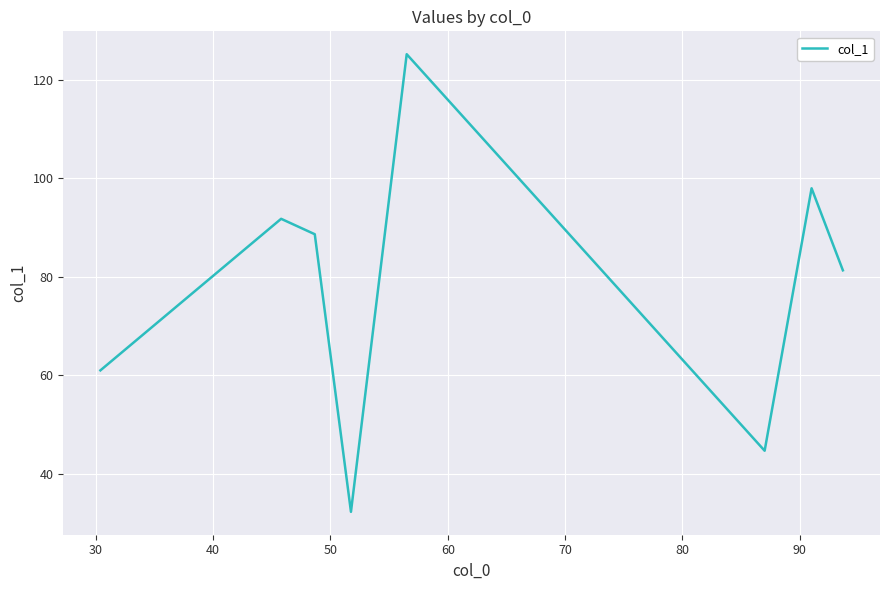

How many interior local valleys (lower than both neighbors) does the data have?

2